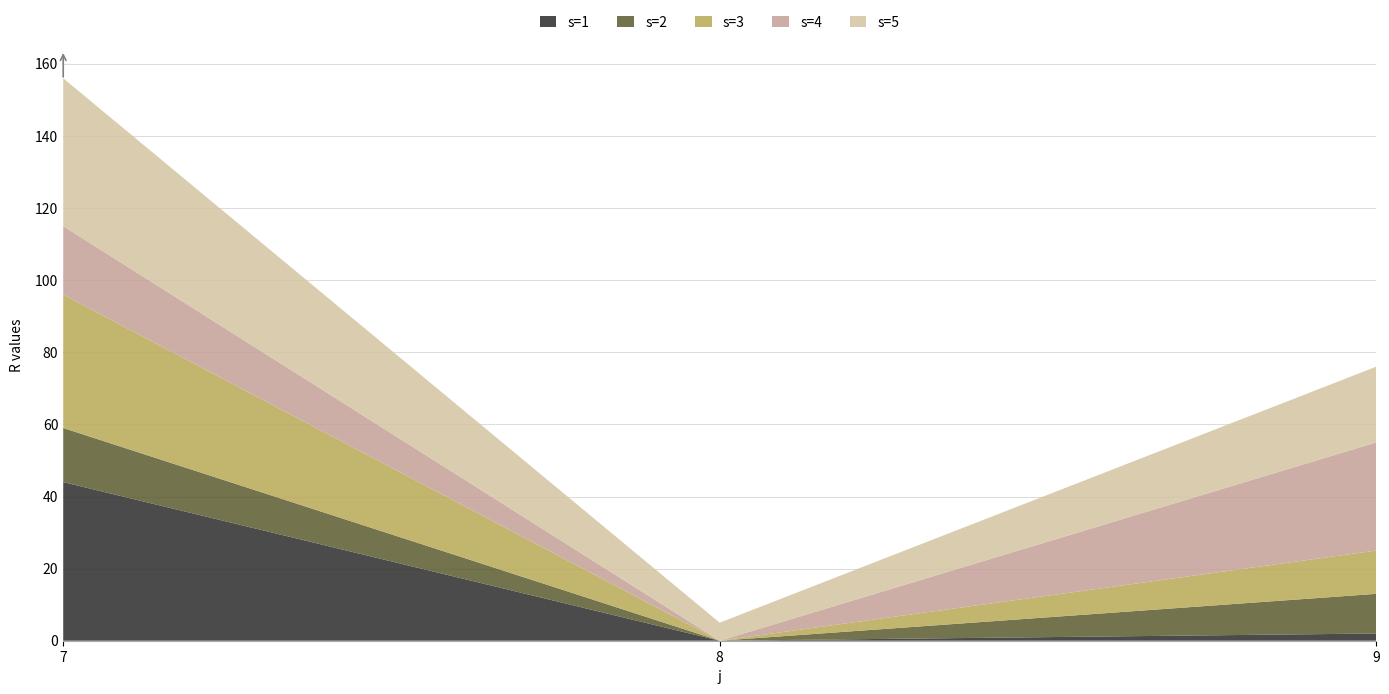

Reading left to right, extract all data points from this chart.

s=1: 7=44	8=0	9=2
s=2: 7=15	8=0	9=11
s=3: 7=37	8=0	9=12
s=4: 7=19	8=0	9=30
s=5: 7=41	8=5	9=21